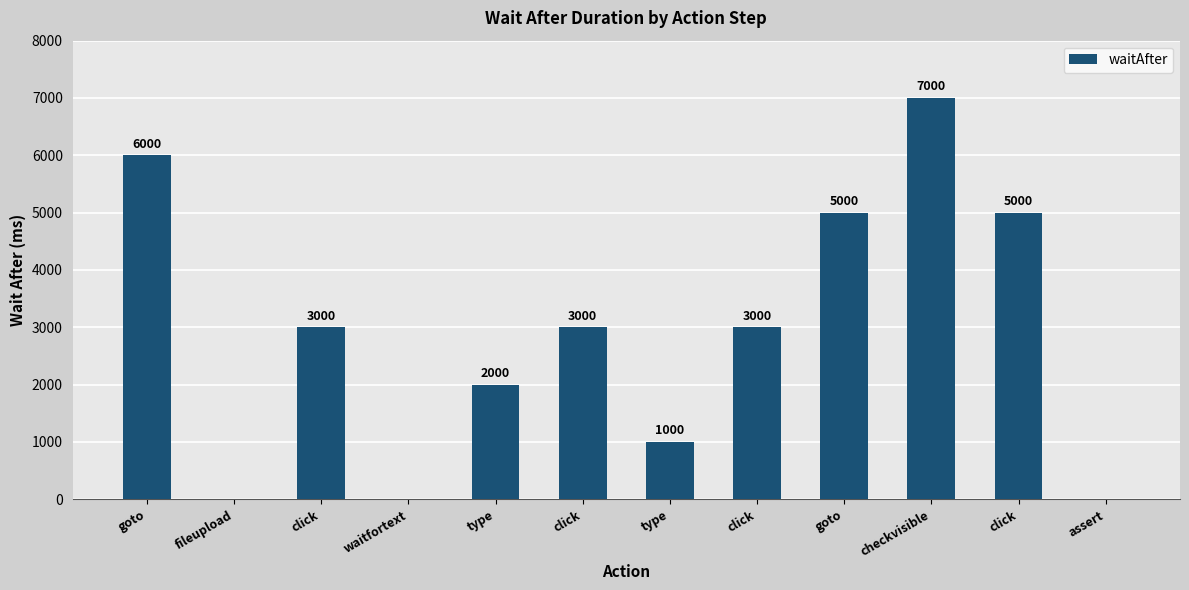

Reading right to left, what are all the values shown in this chart?

0	5000	7000	5000	3000	1000	3000	2000	0	3000	0	6000